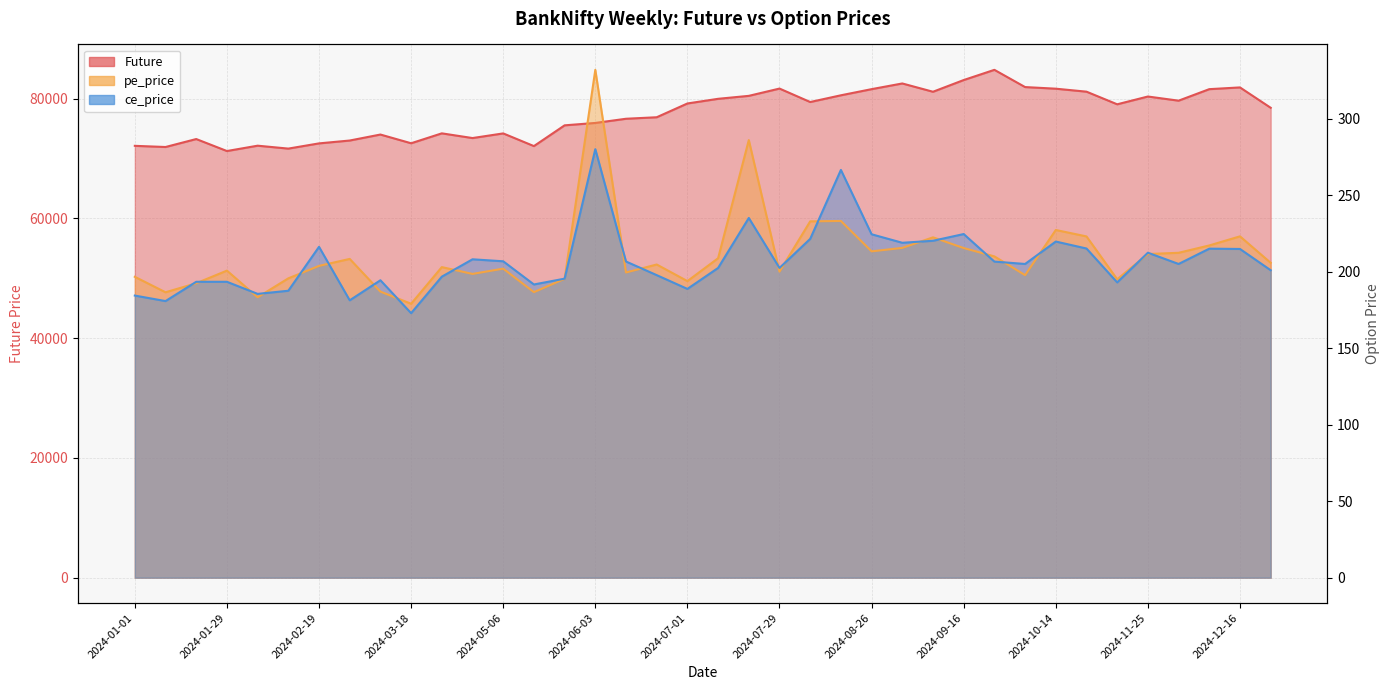

Between 2024-10-14 and 2024-02-05, which is larger?

2024-10-14